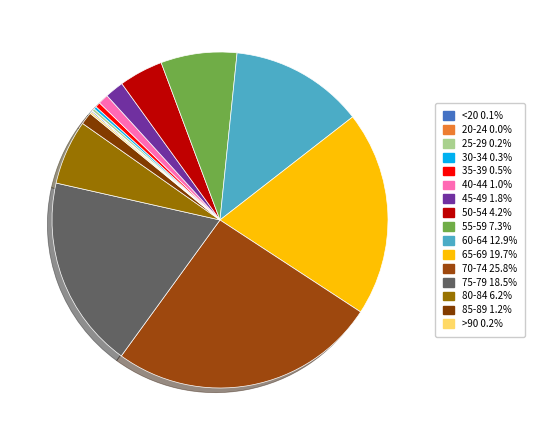

Rank the categories by value from highest to lowest.

70-74, 65-69, 75-79, 60-64, 55-59, 80-84, 50-54, 45-49, 85-89, 40-44, 35-39, 30-34, 25-29, >90, <20, 20-24